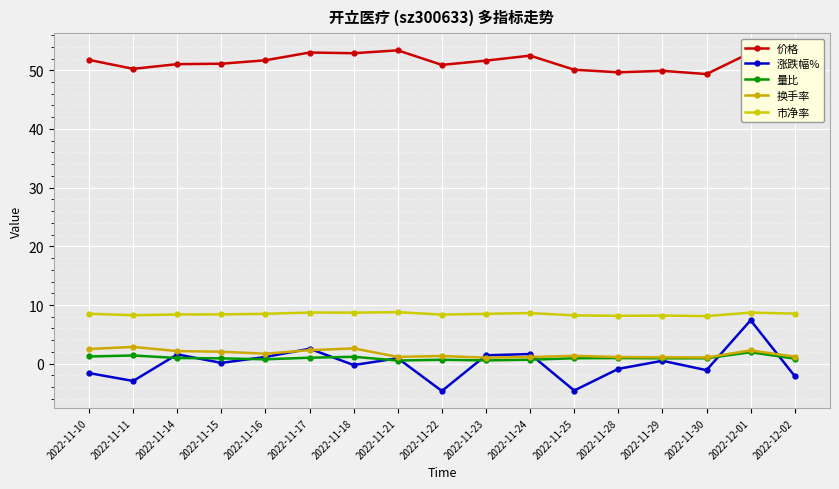

Between 2022-11-23 and 2022-12-02, which series saw the biggest shift?

涨跌幅%